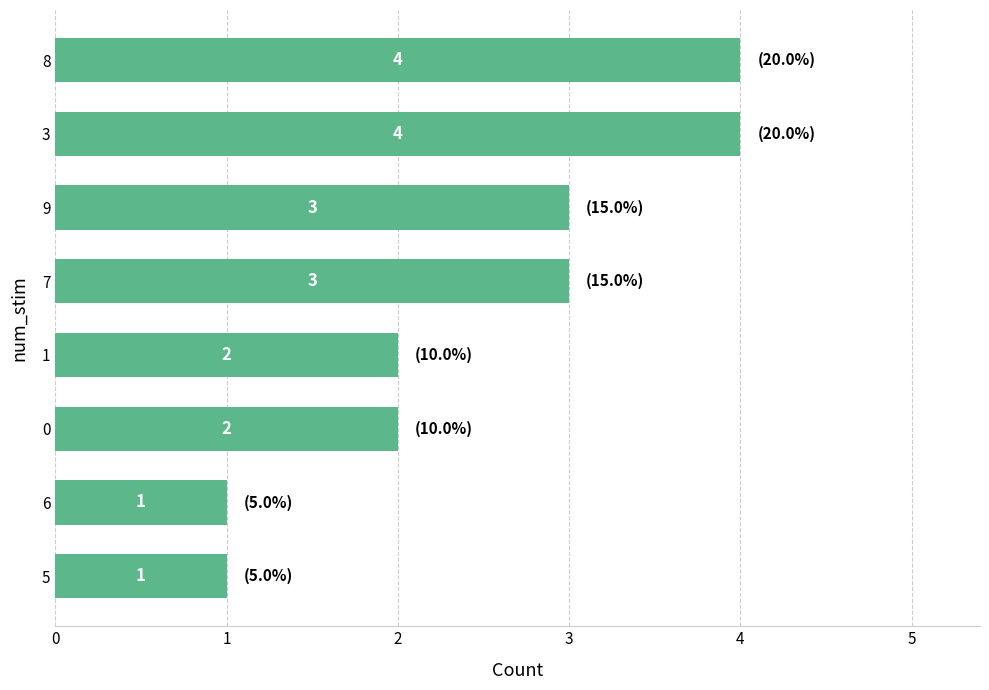

What is the difference between the maximum and minimum values?

3